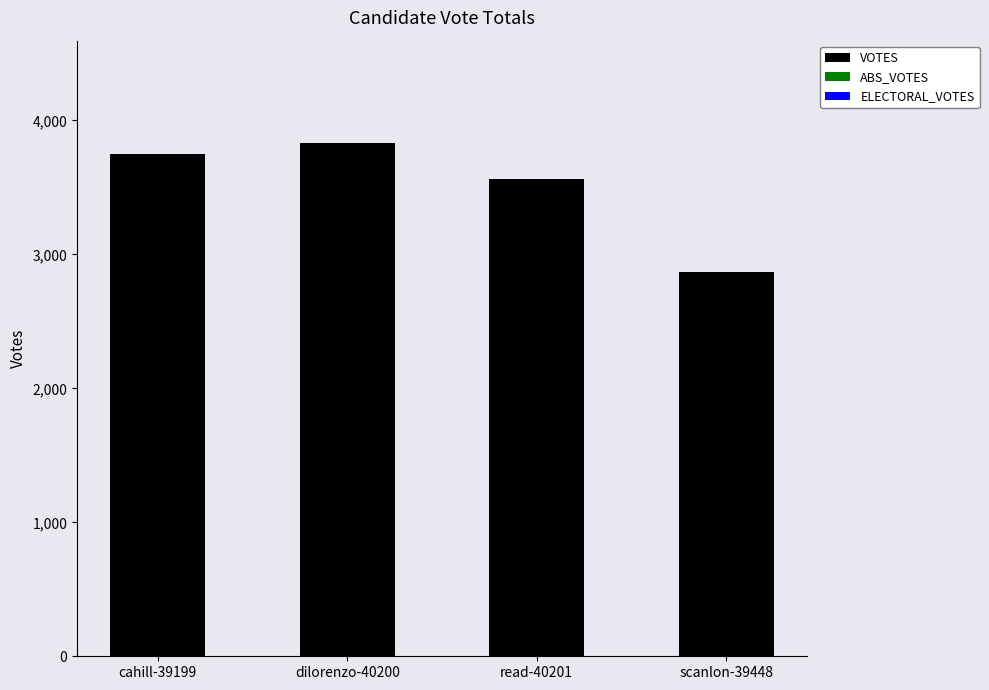

Where is the data nearest to the value 3348?

read-40201